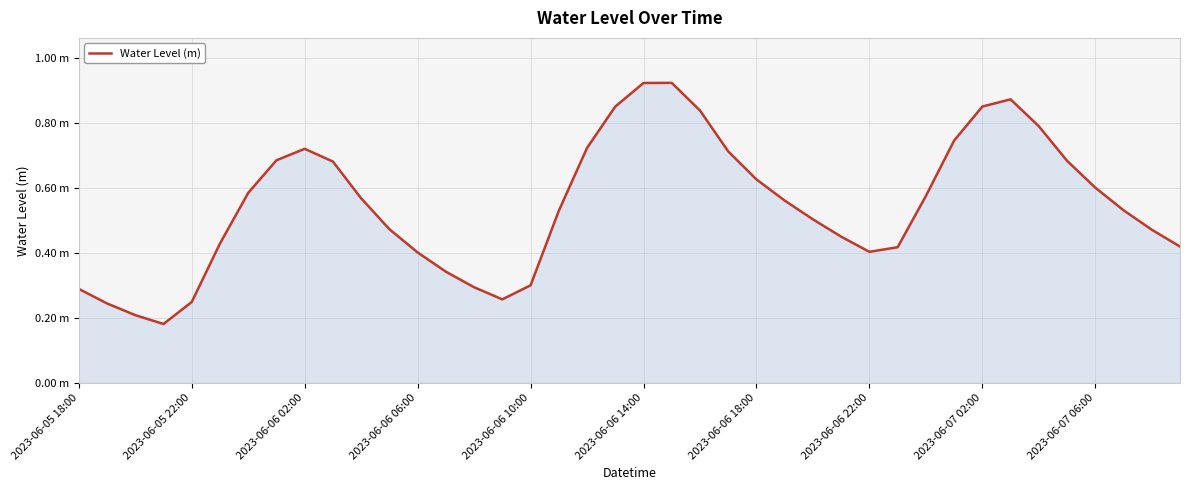

Reading right to left, list all the values displayed in this chart.

0.4	0.5	0.5	0.6	0.7	0.8	0.9	0.9	0.7	0.6	0.4	0.4	0.4	0.5	0.6	0.6	0.7	0.8	0.9	0.9	0.8	0.7	0.5	0.3	0.3	0.3	0.3	0.4	0.5	0.6	0.7	0.7	0.7	0.6	0.4	0.2	0.2	0.2	0.2	0.3